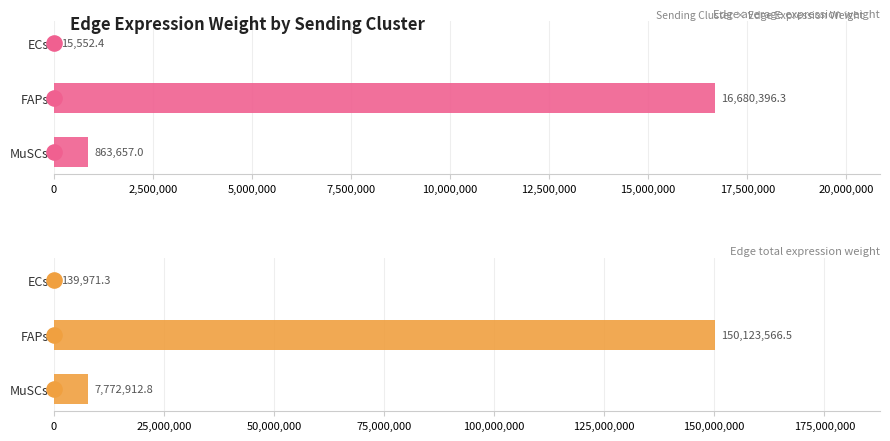

Which series has the largest Y range (max minus min)?

Edge total expression weight